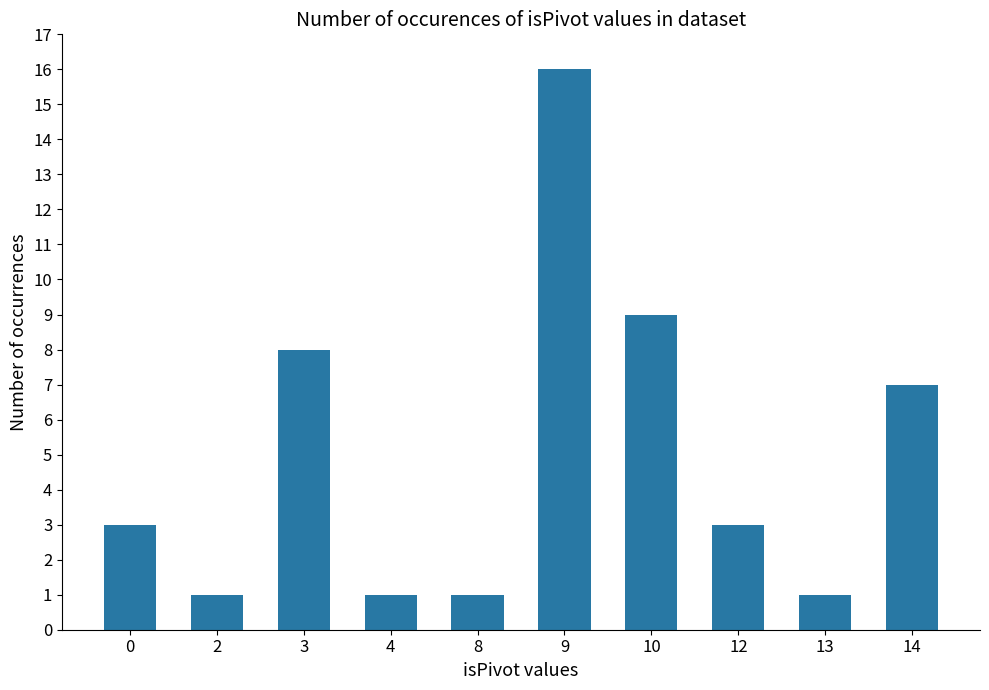

Reading left to right, transcribe all the data shown in this chart.

0=3	2=1	3=8	4=1	8=1	9=16	10=9	12=3	13=1	14=7